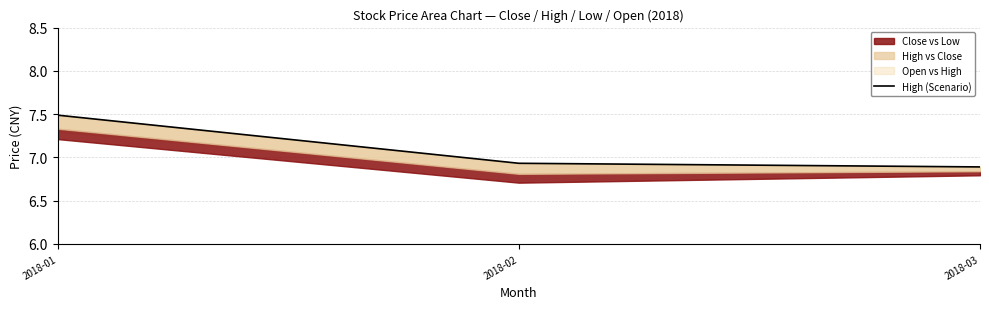

How many lines are shown in the chart?

1